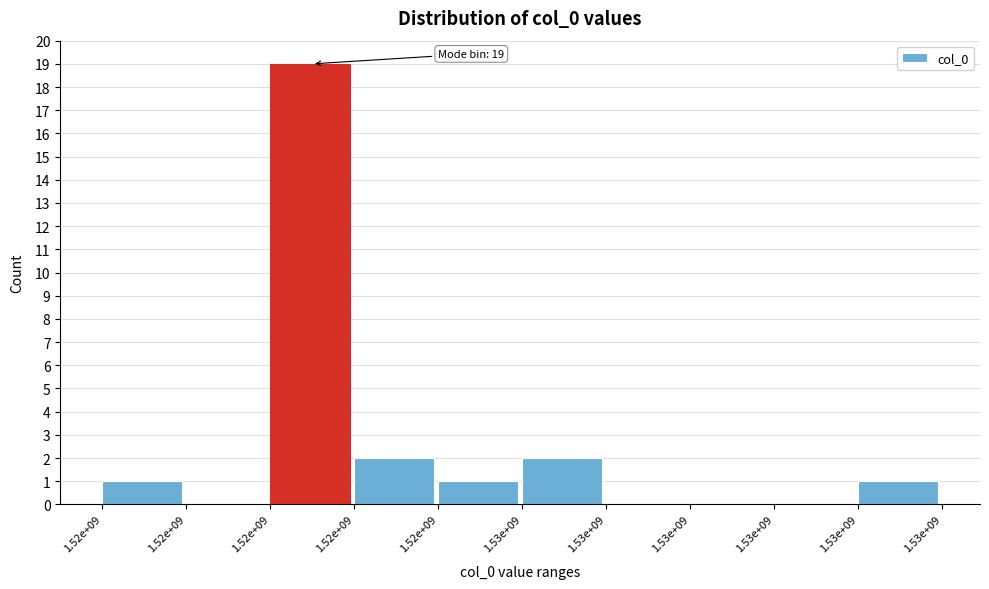

Are the bars horizontal?

No